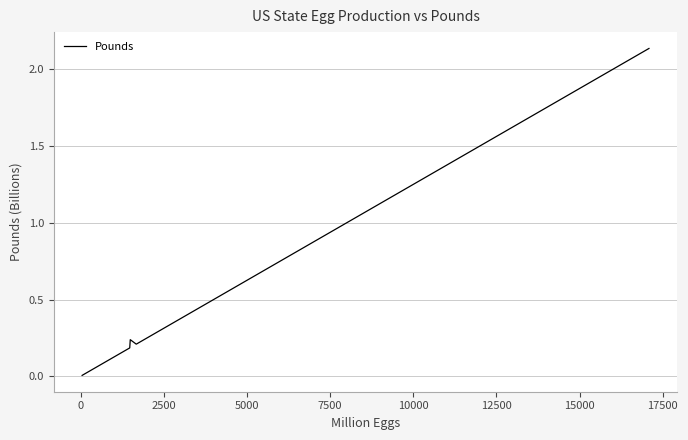

Does the chart have visible grid lines?

Yes